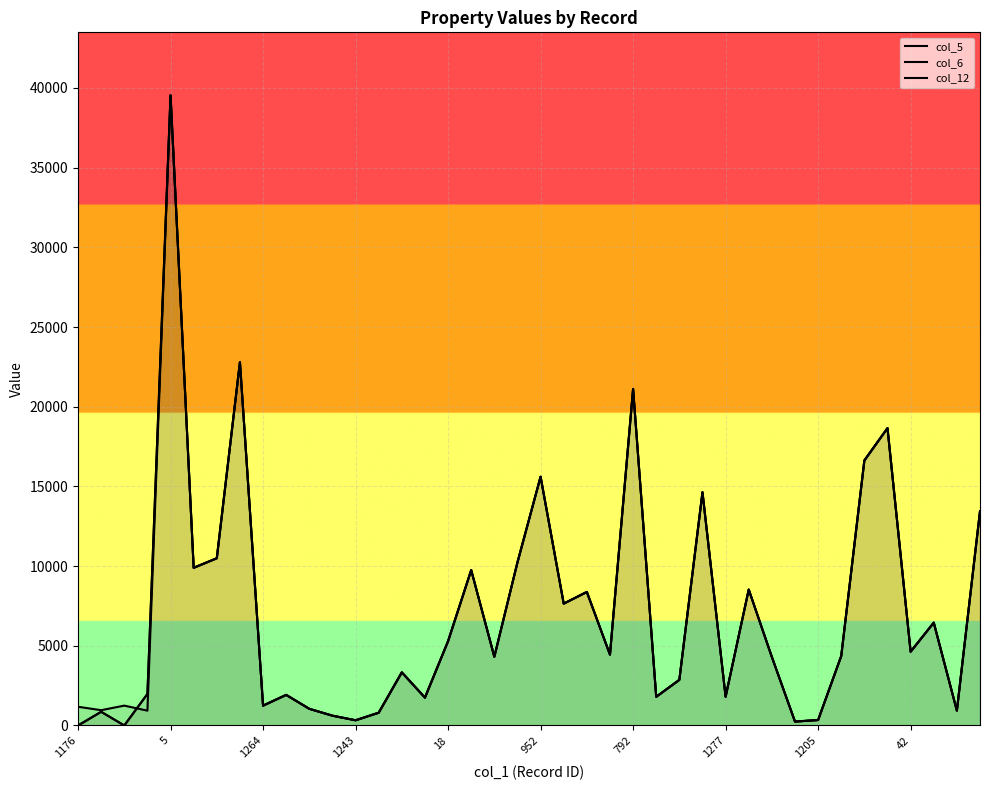

How many intersections are there between col_12 and col_5?

1